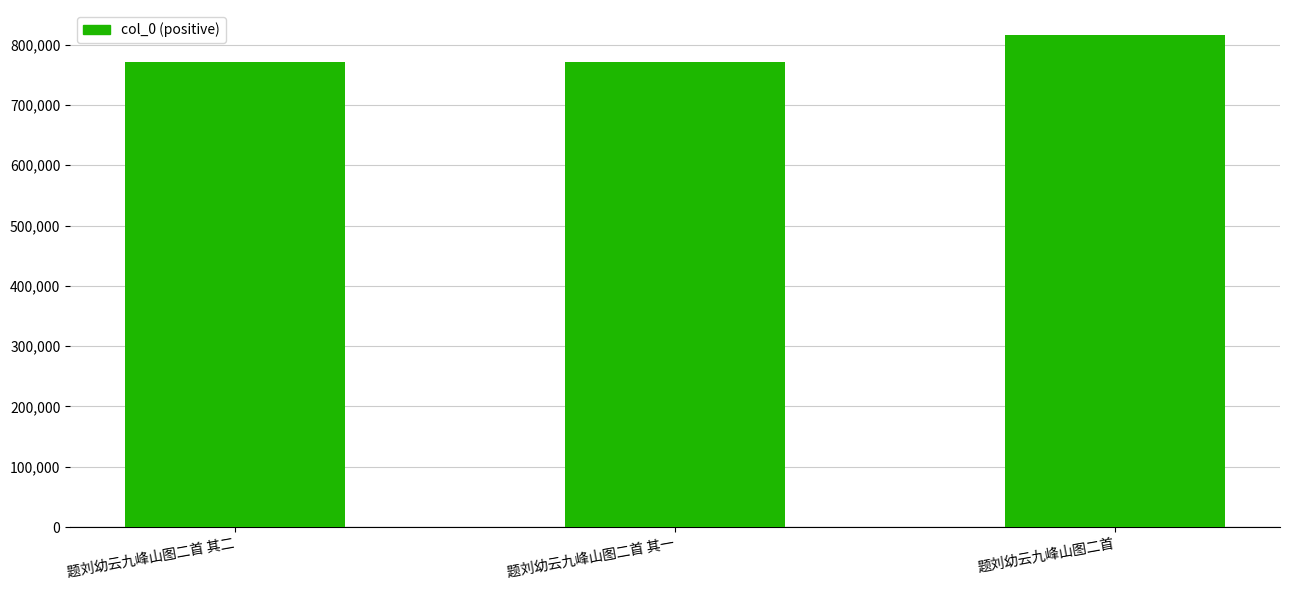

How many categories are shown in the chart?

3